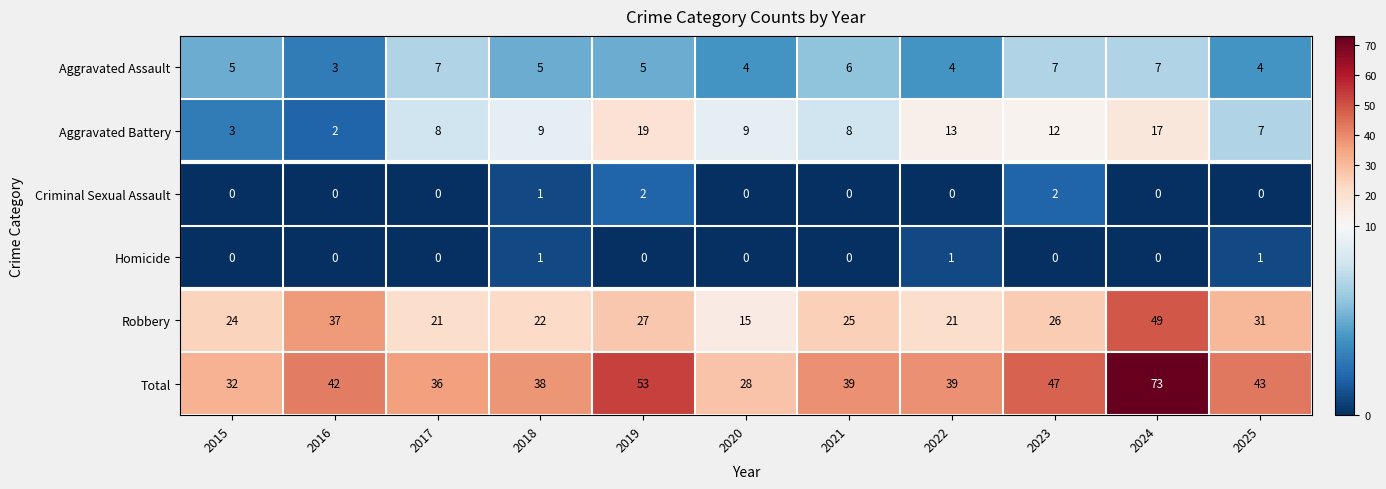

What is the spread (max minus min) of values at 2022?

39